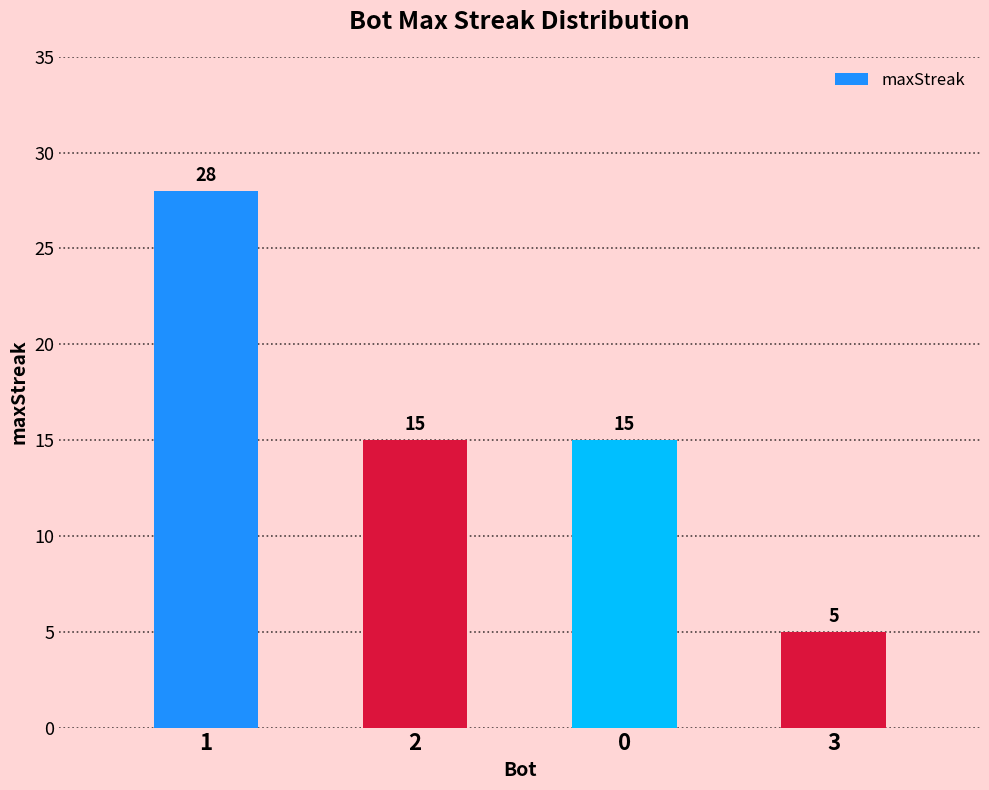

How many categories are shown in the chart?

4